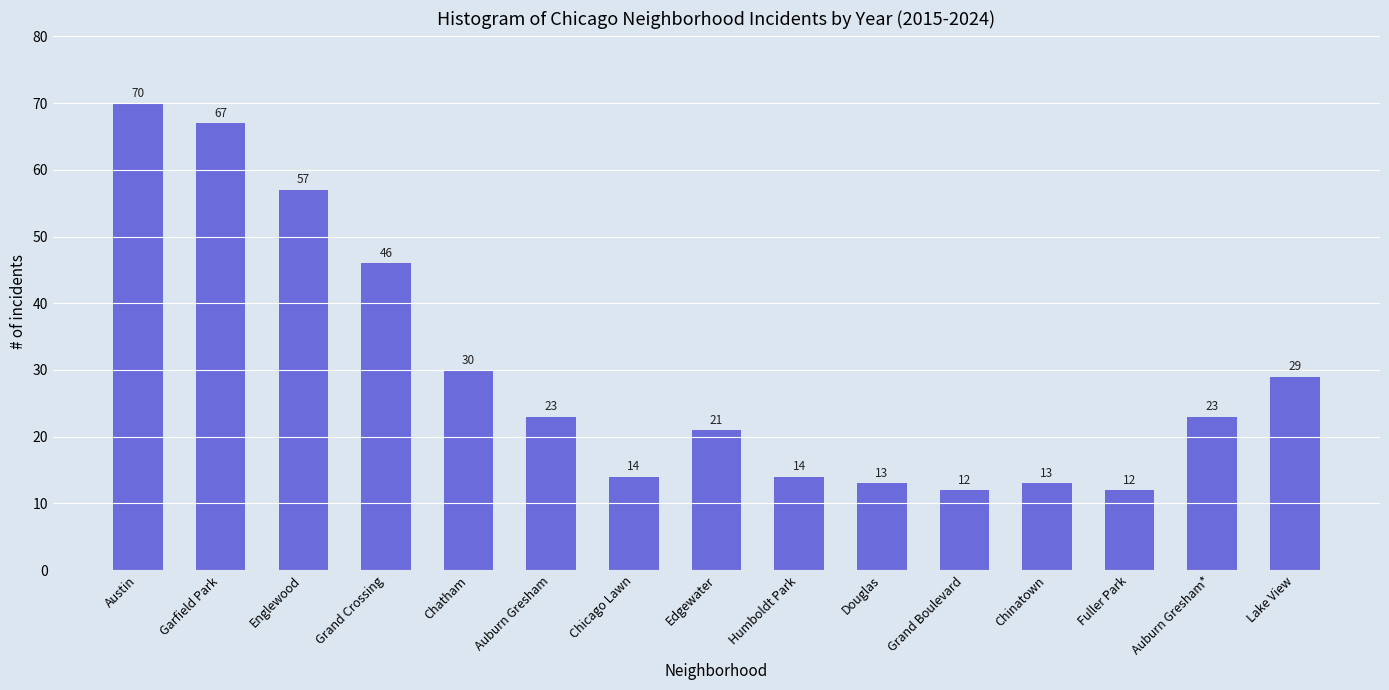

The chart shows a value of 10 at Auburn Gresham*. True or false?

False